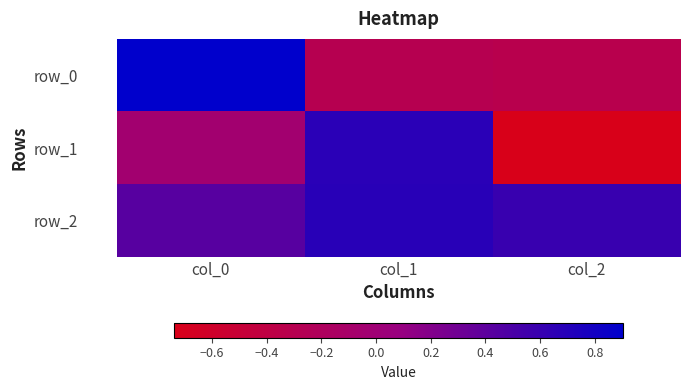

How many values in row_0 are below zero?

2